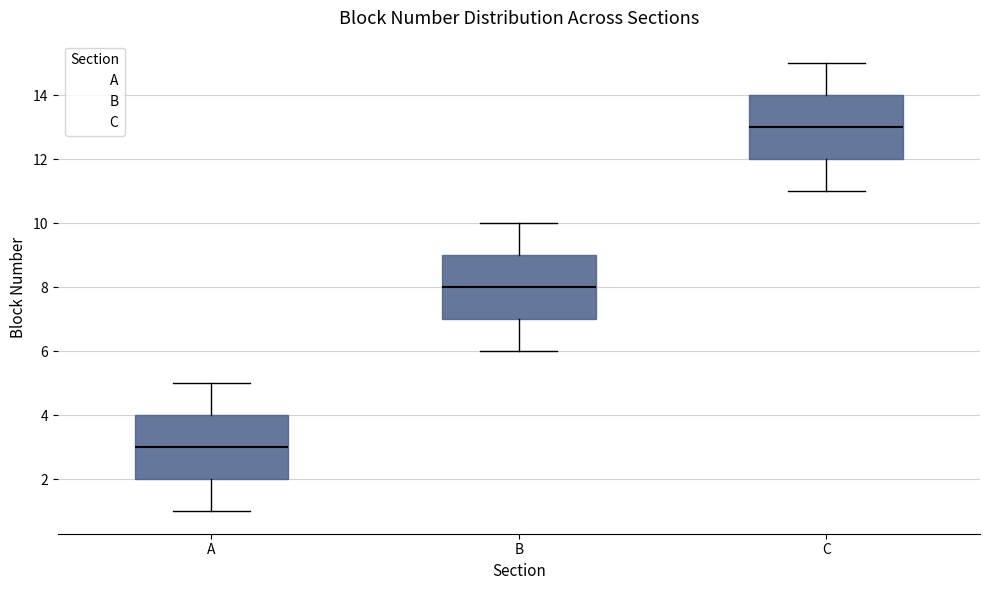

Where is the lower edge of the box for C on the y-axis? The values are not printed on the chart, so give them approximately, as read against the axis.

12